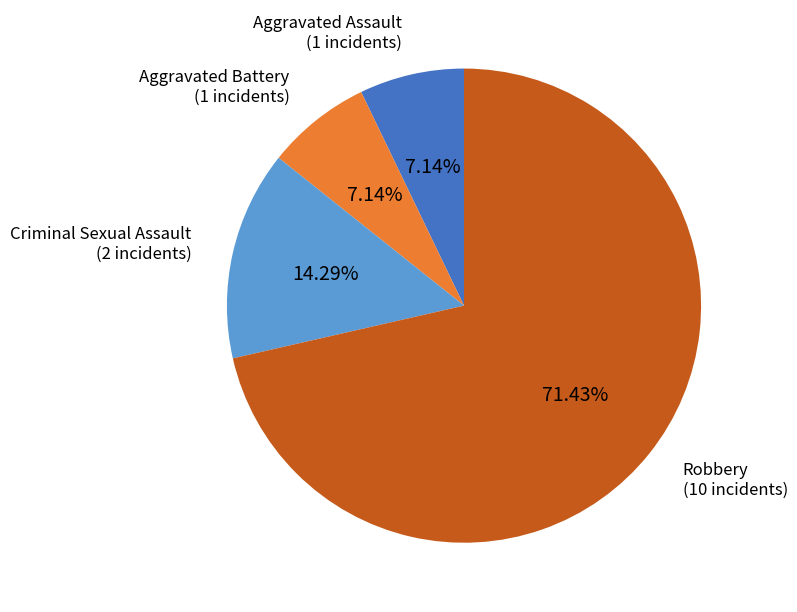

Approximately how many times larger is the value at Robbery compared to Criminal Sexual Assault?

5.0